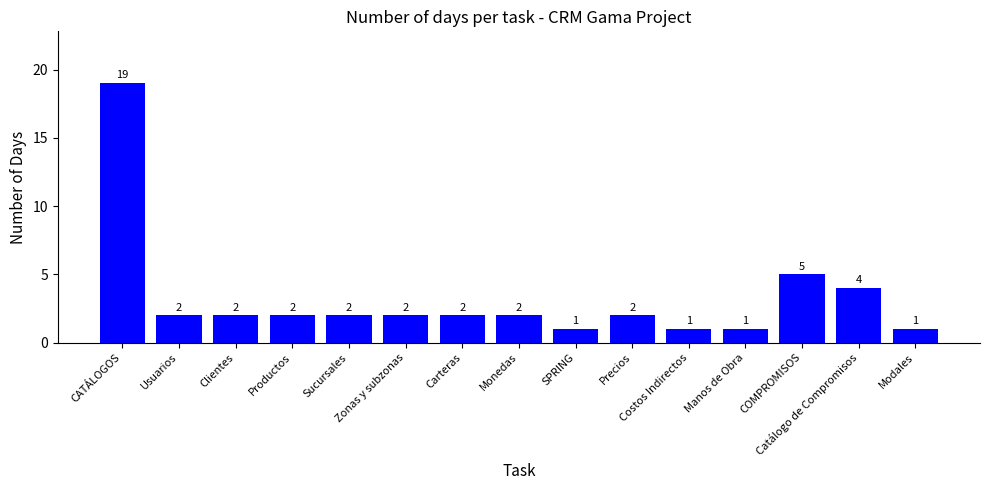

What is the value of the 9th bar from the left?

1